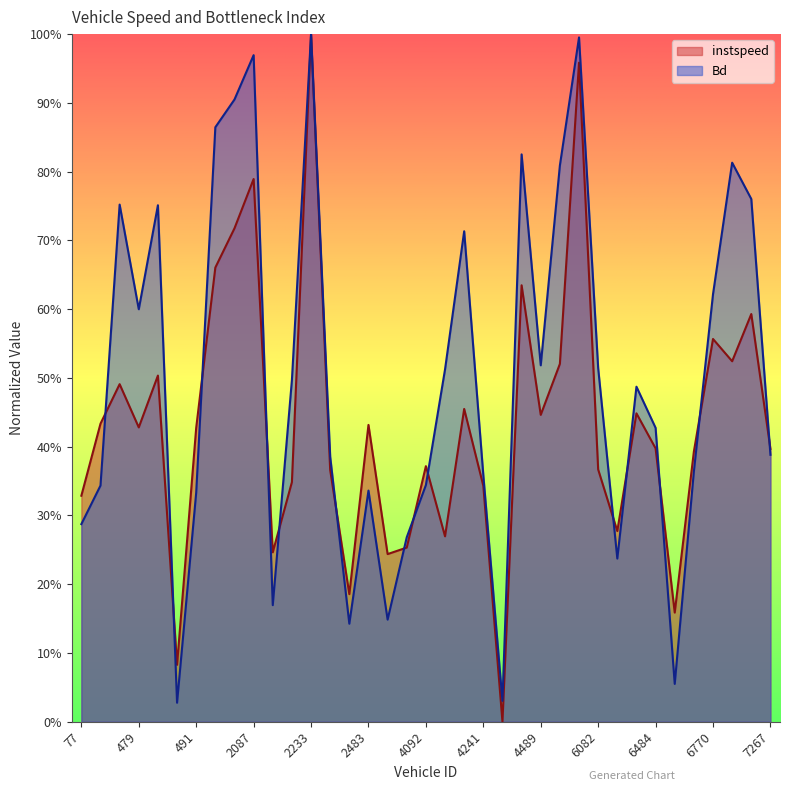

Reading left to right, what are all the values shown in this chart?

instspeed: 0.3	0.4	0.5	0.4	0.5	0.1	0.4	0.7	0.7	0.8	0.2	0.3	1.0	0.4	0.2	0.4	0.2	0.3	0.4	0.3	0.5	0.3	0.0	0.6	0.4	0.5	1.0	0.4	0.3	0.4	0.4	0.2	0.4	0.6	0.5	0.6	0.4
Bd: 0.3	0.3	0.8	0.6	0.8	0.0	0.3	0.9	0.9	1.0	0.2	0.5	1.0	0.4	0.1	0.3	0.1	0.3	0.3	0.5	0.7	0.4	0.0	0.8	0.5	0.8	1.0	0.5	0.2	0.5	0.4	0.1	0.4	0.6	0.8	0.8	0.4